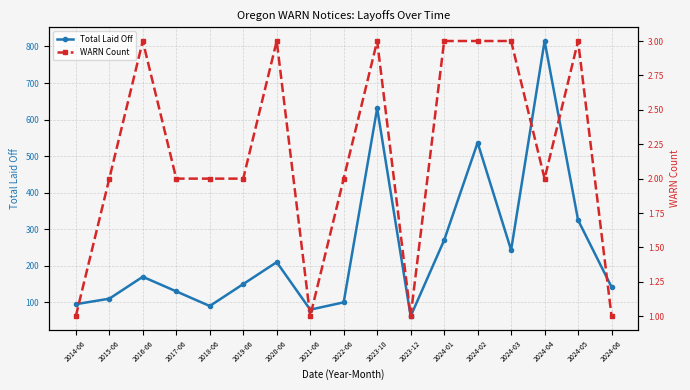

True or false: Total Laid Off has a value of 270 at 2024-01.

True